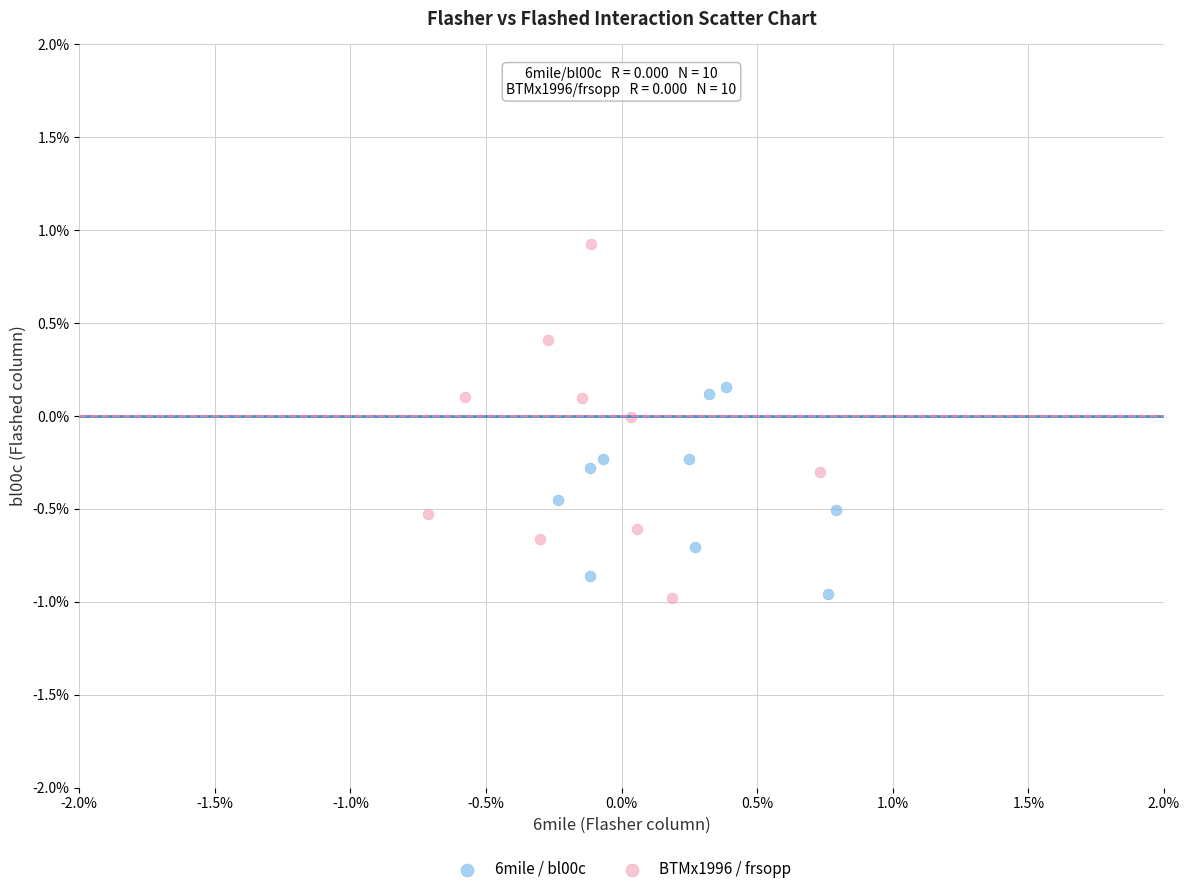

Which series has the widest spread of Y values?

BTMx1996 / frsopp